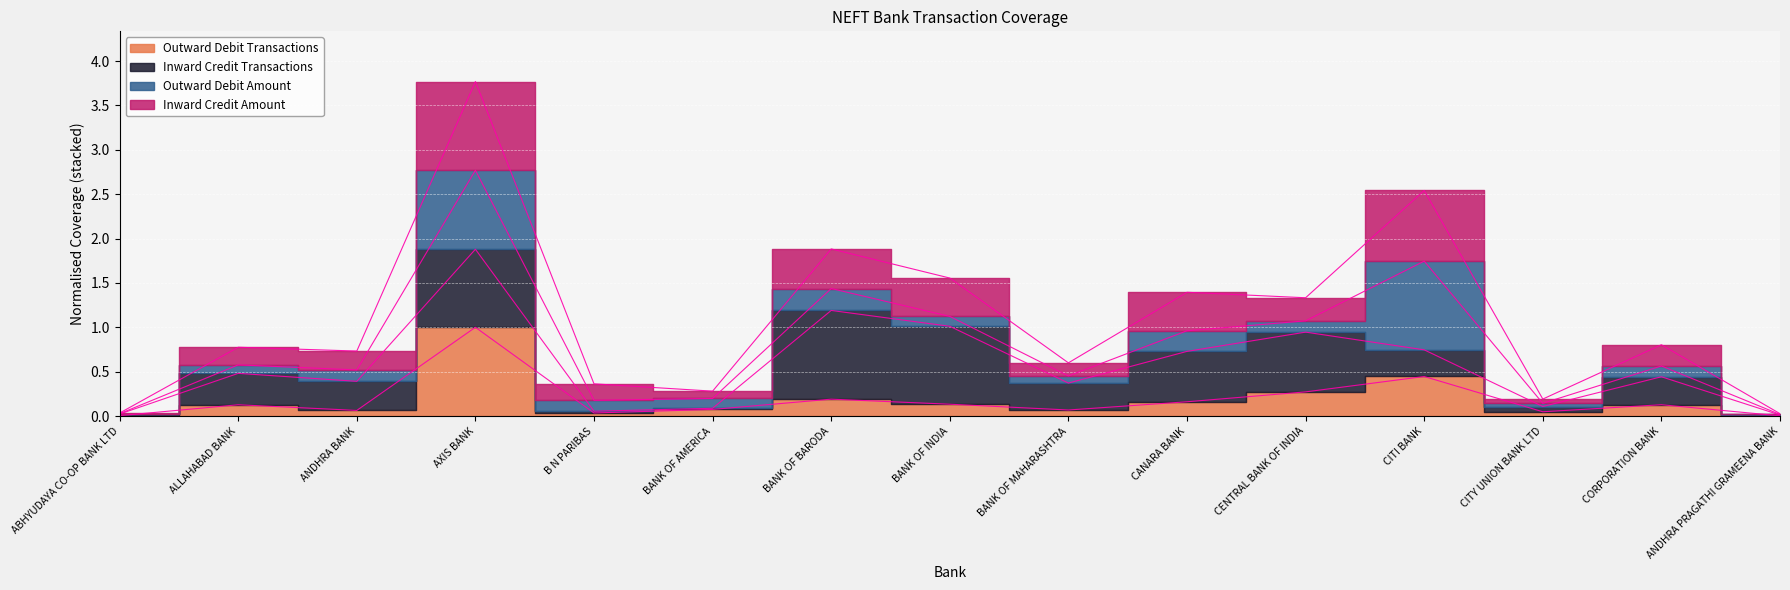

At which label does Outward Debit Transactions reach its peak?

AXIS BANK